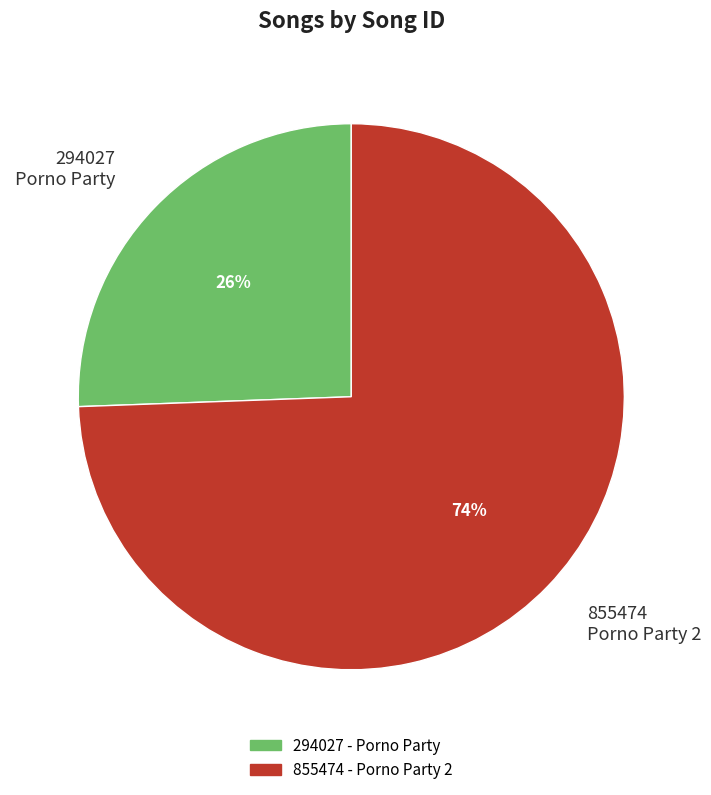

Is the sum of 855474 Porno Party 2 and 294027 Porno Party greater than half?

Yes